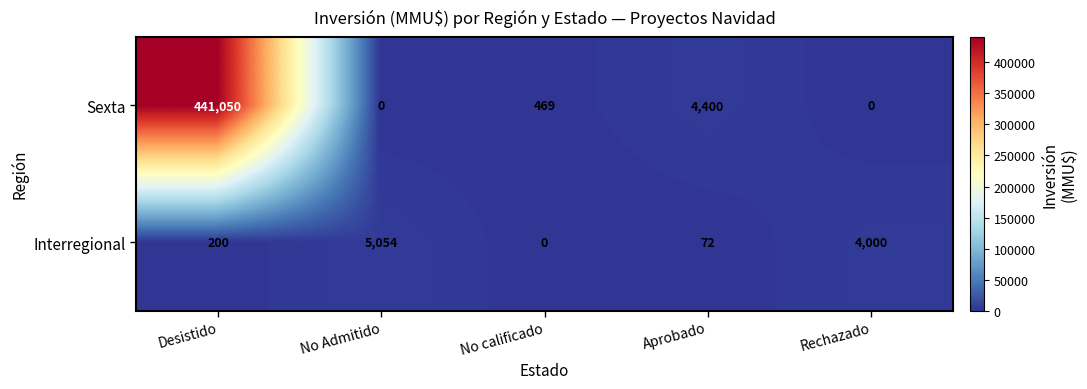

List the series in order of their overall mean, highest first.

Sexta, Interregional